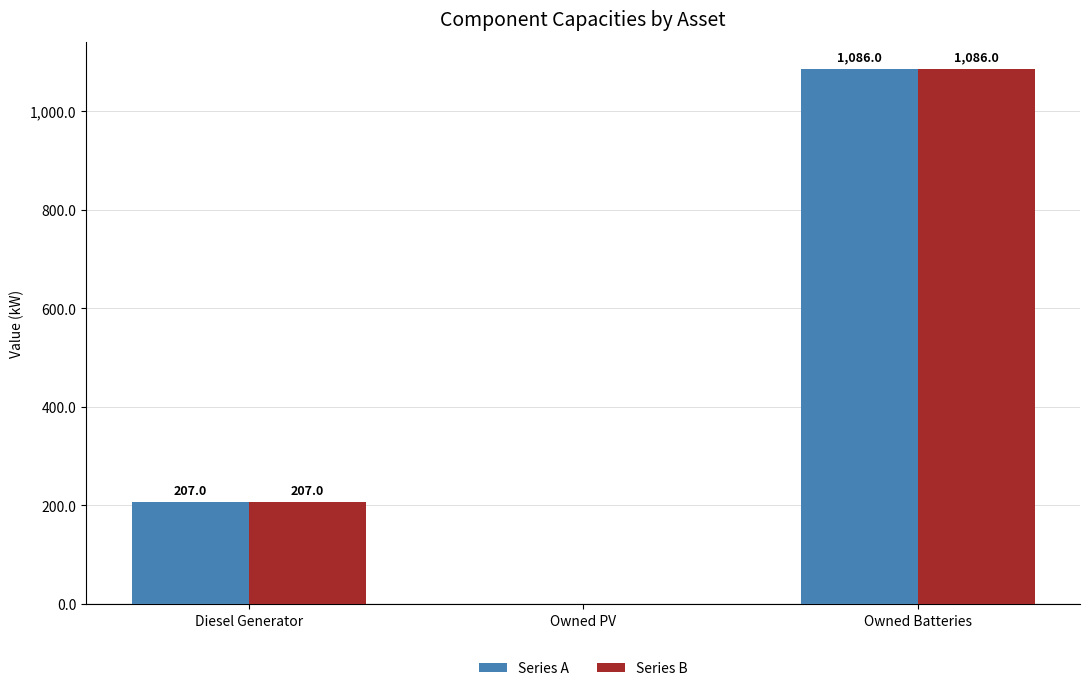

Is it true that Series A equals 1086 at Owned Batteries?

True